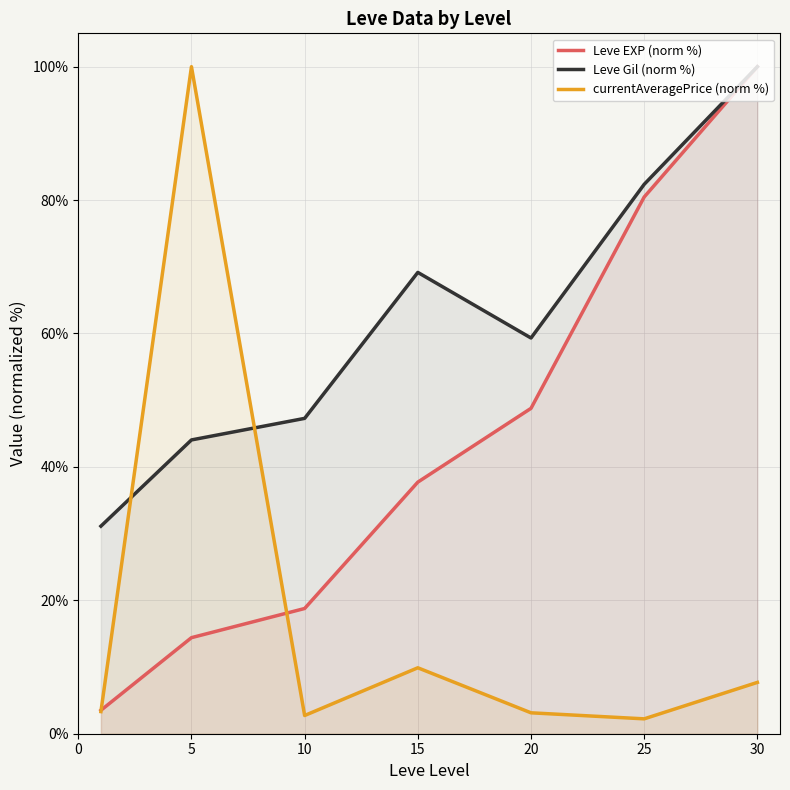

What is the sum of all currentAveragePrice (norm %) values?

129.0